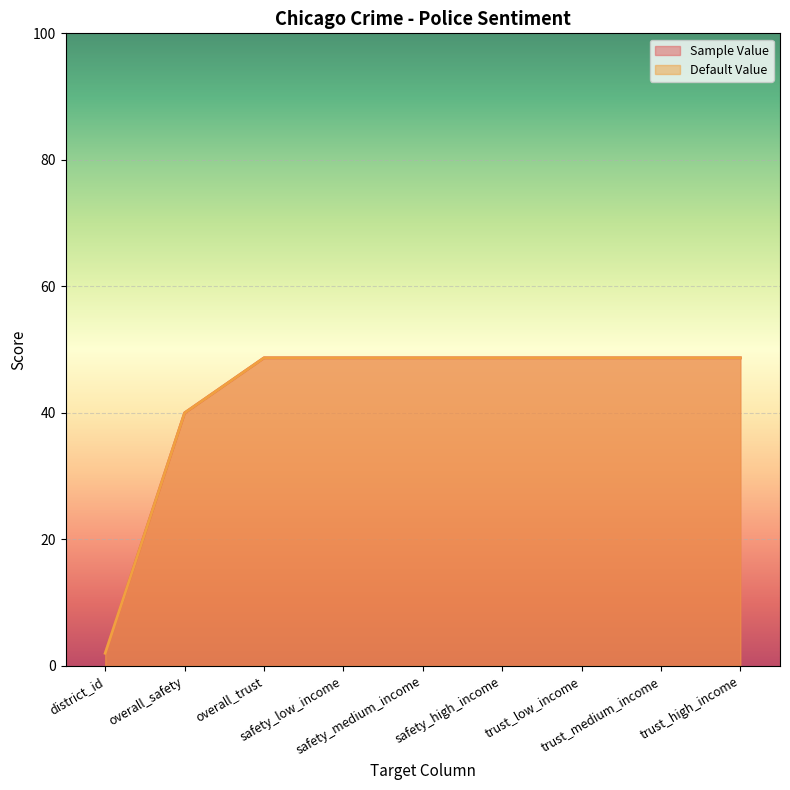

How many categories are shown in the chart?

9